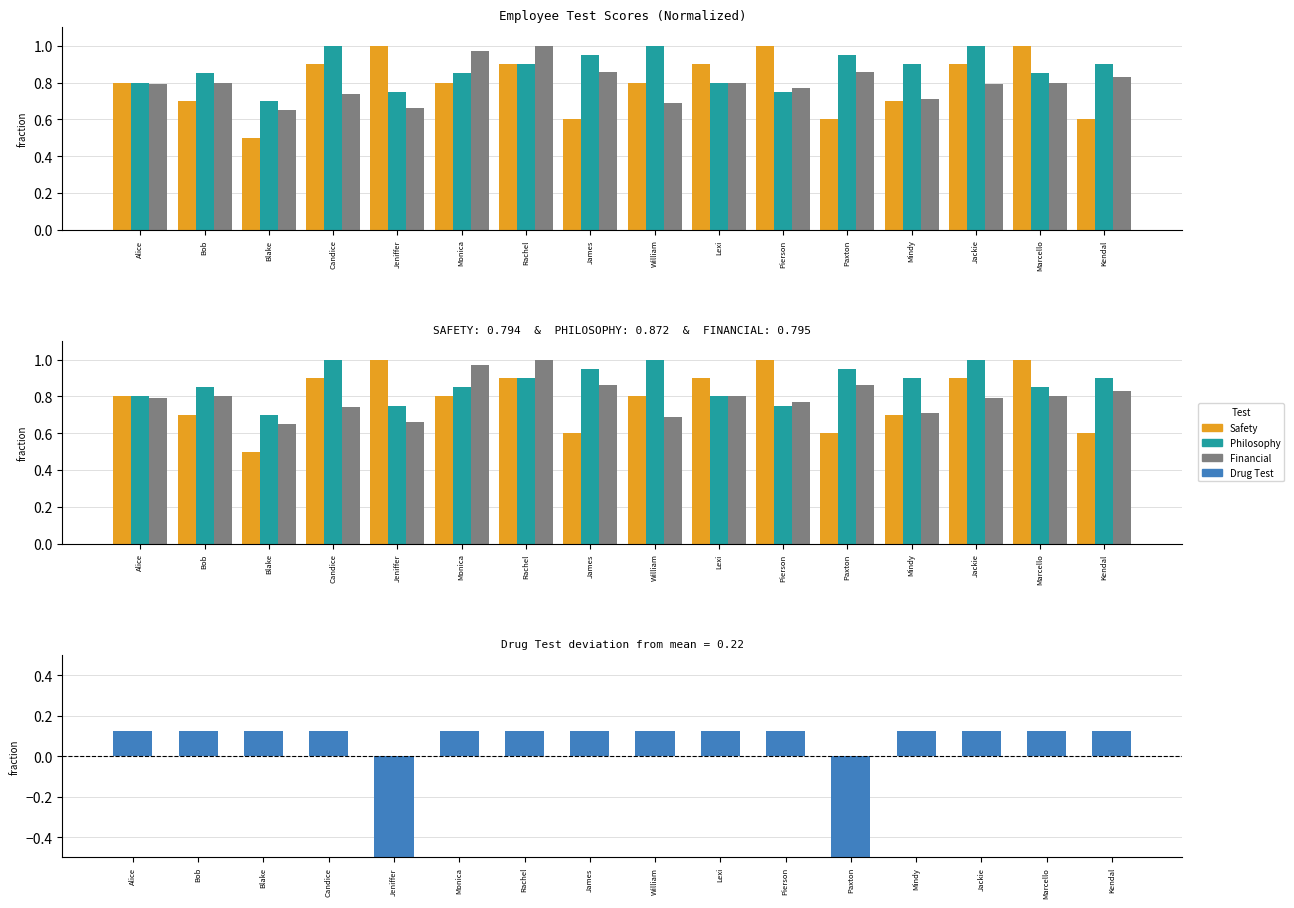

What is the sum of the COMPANY PHILOSOPHY TEST values at Jackie and Rachel?

1.9